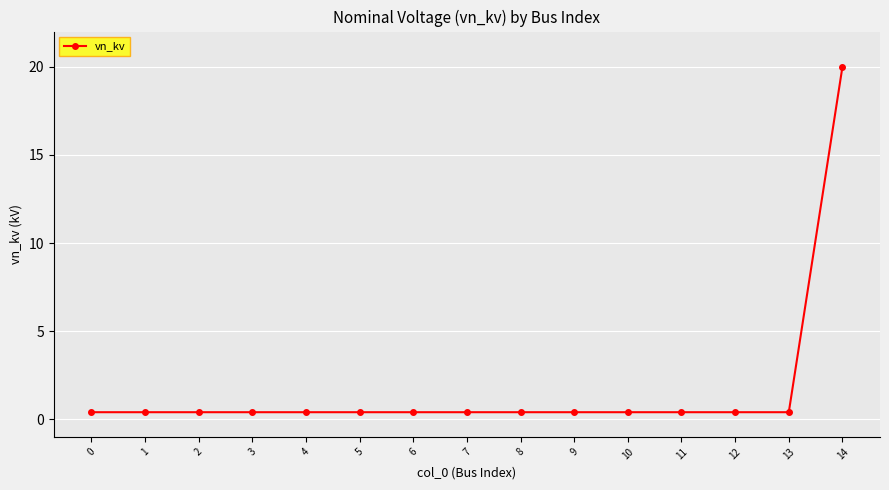

True or false: the data shows 20.0 at 14.

True